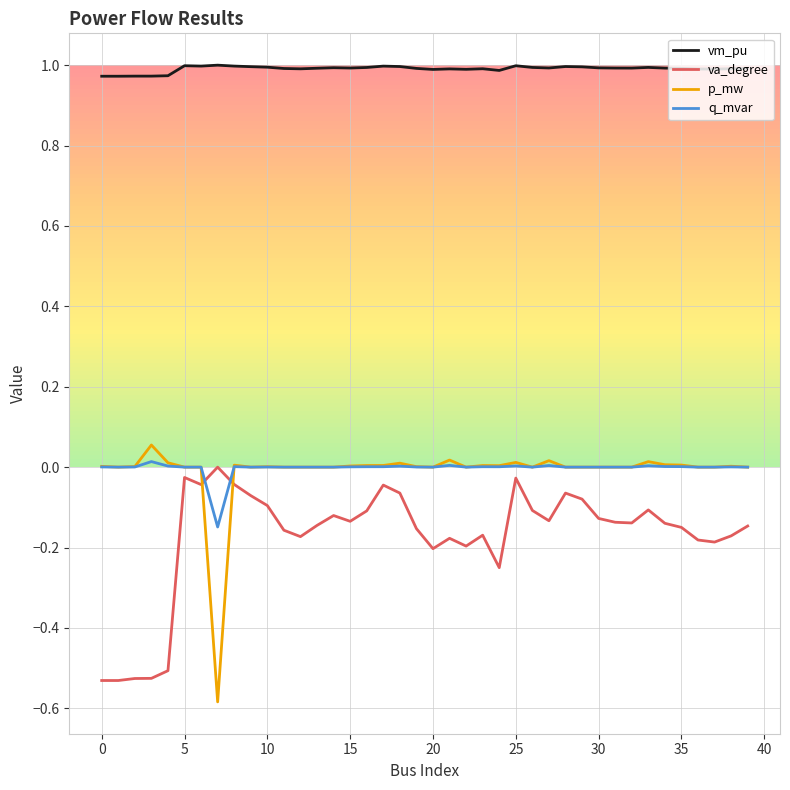

Which series has the largest range (max minus min)?

p_mw